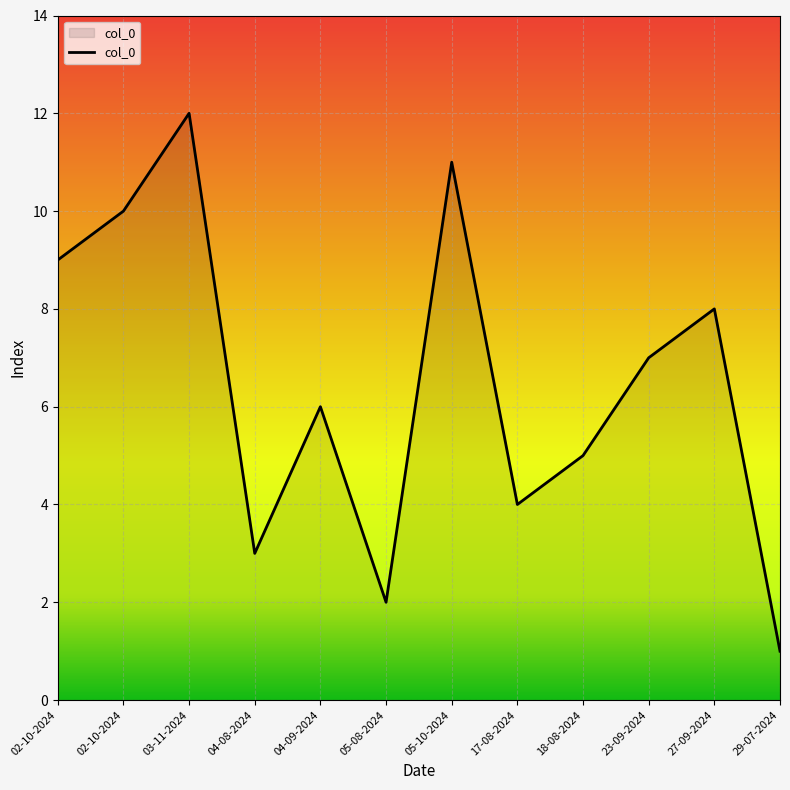

How many lines are shown in the chart?

1